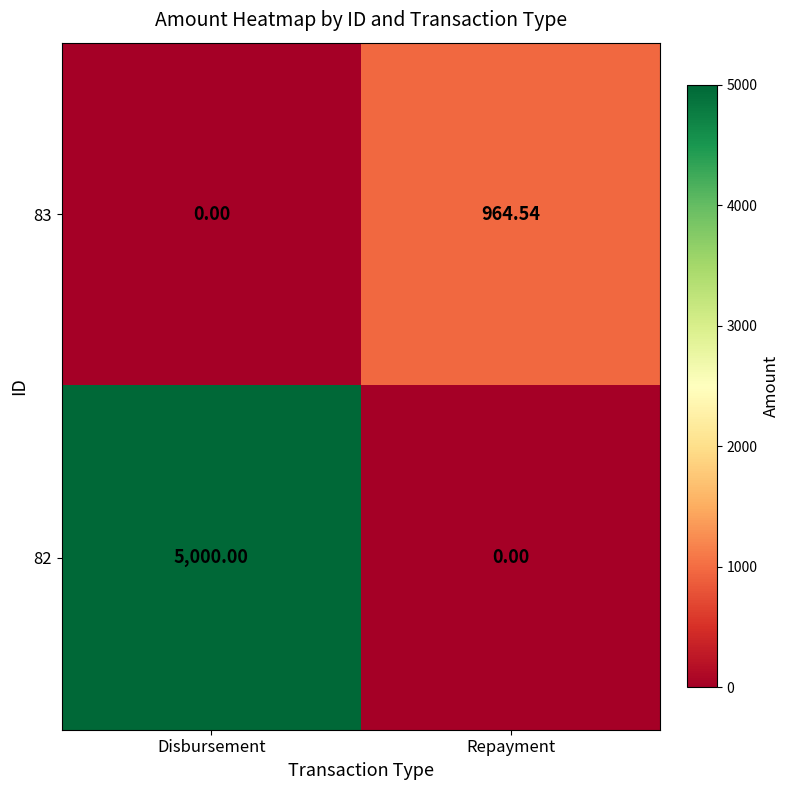

Where does the 83 series first go above 964?

Repayment